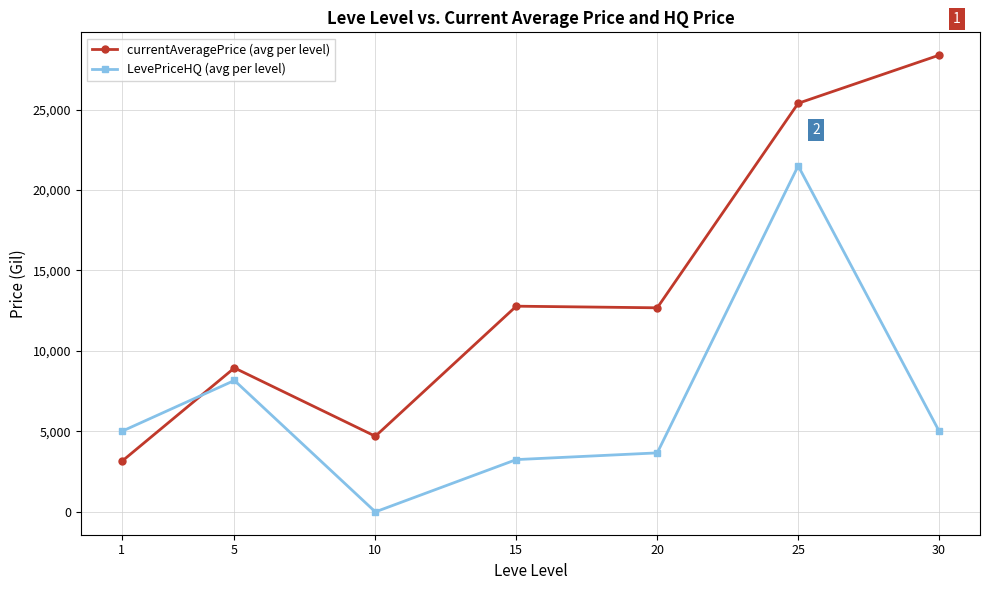

Which series has the largest total across all categories?

currentAveragePrice (avg per level)